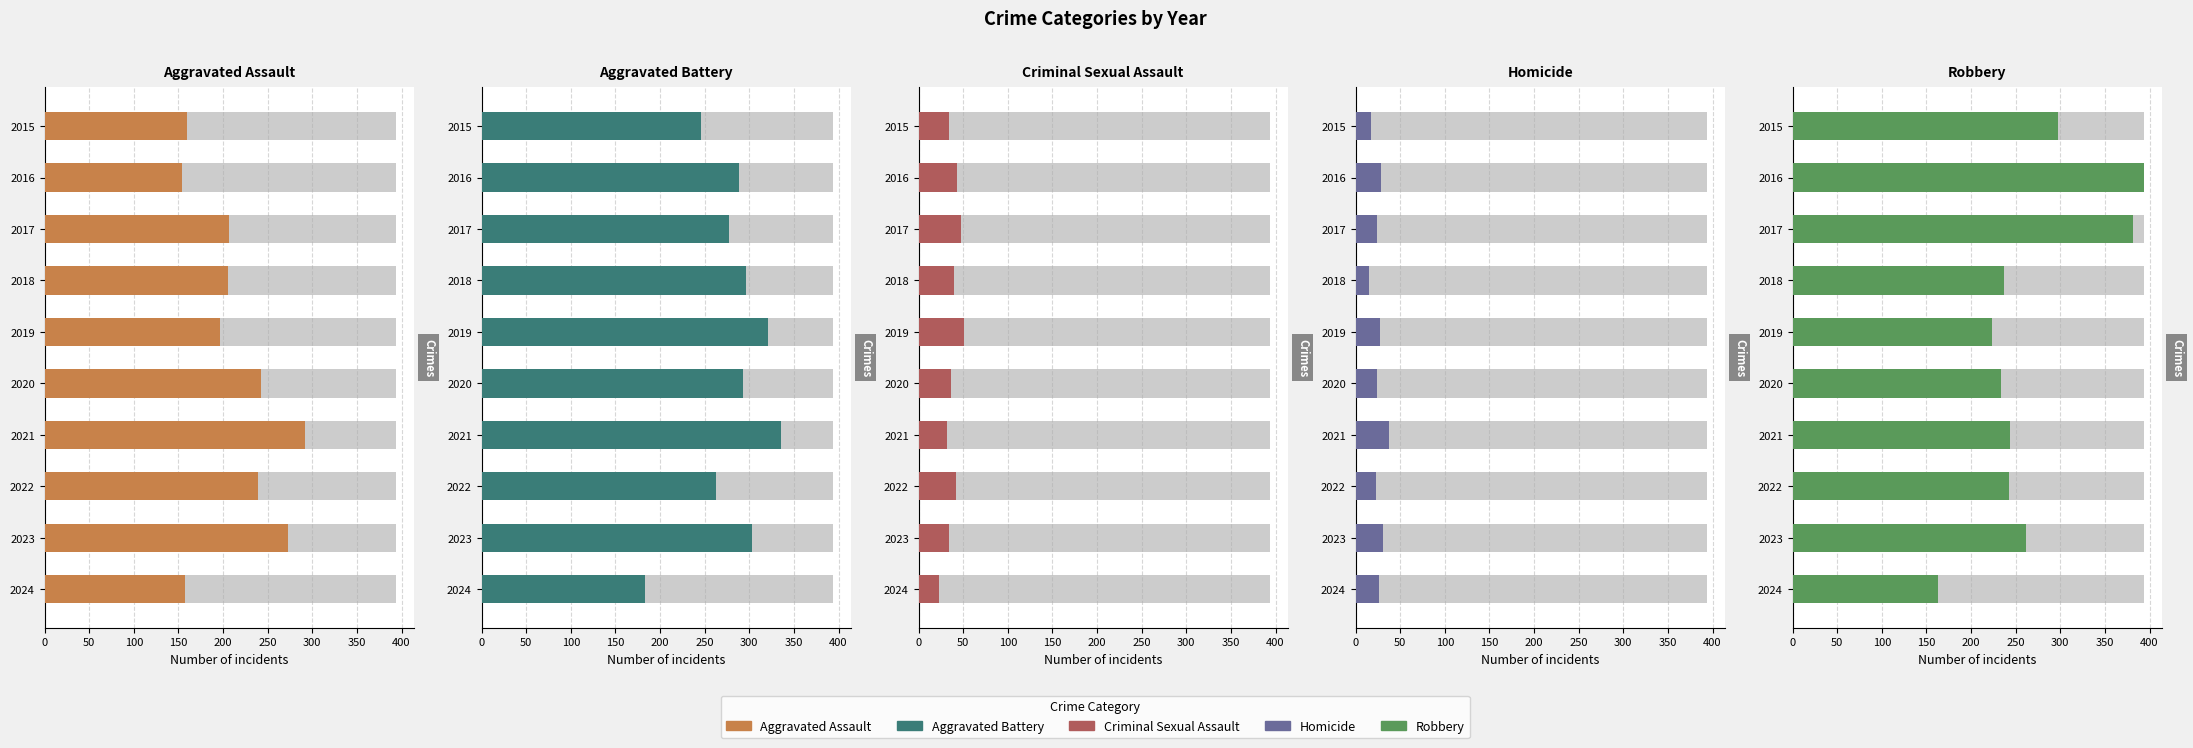

How many distinct data groups are displayed?

5